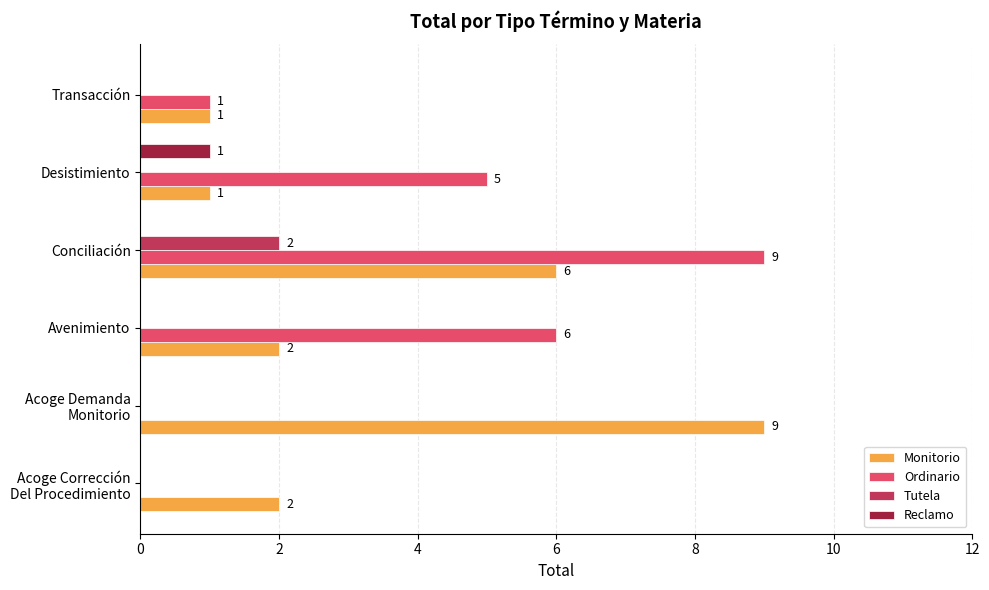

What is the highest value of the Ordinario series?

9